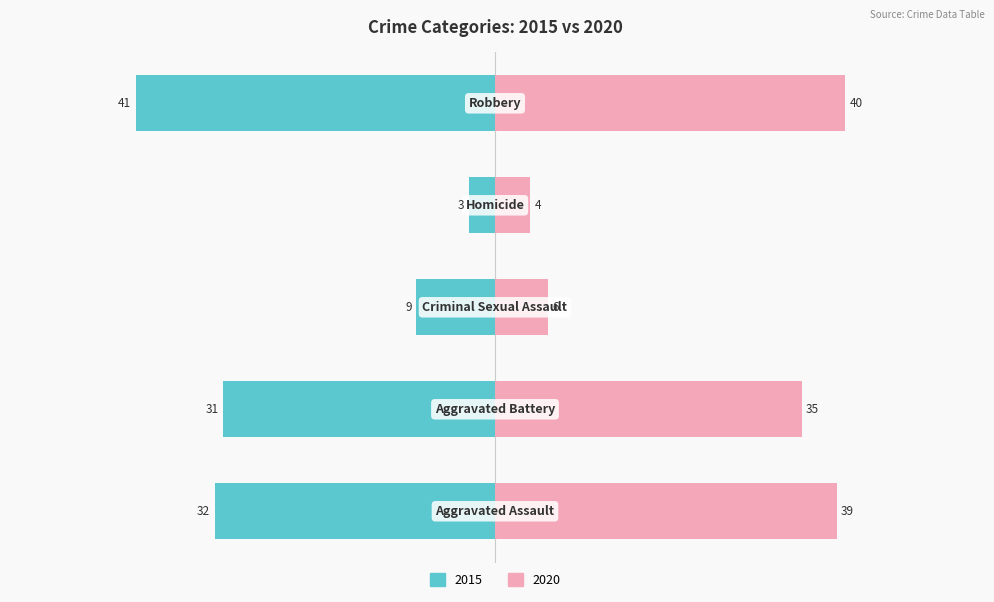

Reading right to left, transcribe all the data shown in this chart.

2015: Robbery=-41	Homicide=-3	Criminal Sexual Assault=-9	Aggravated Battery=-31	Aggravated Assault=-32
2020: Robbery=40	Homicide=4	Criminal Sexual Assault=6	Aggravated Battery=35	Aggravated Assault=39